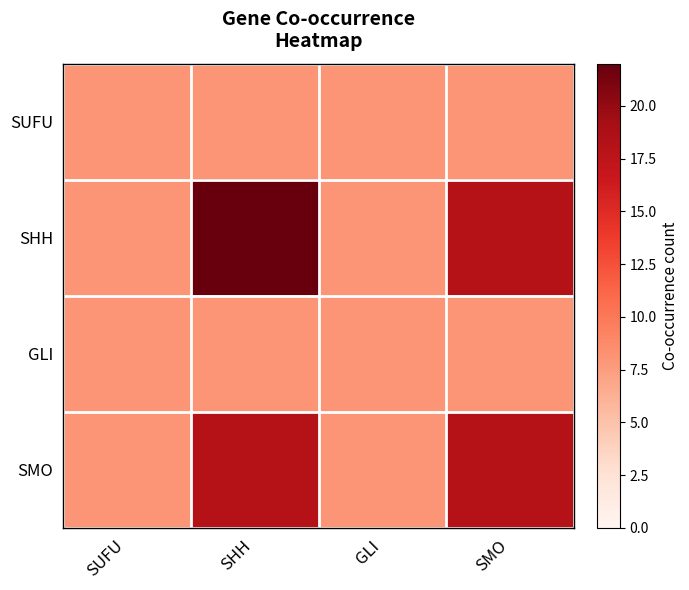

How many series are shown in this chart?

4